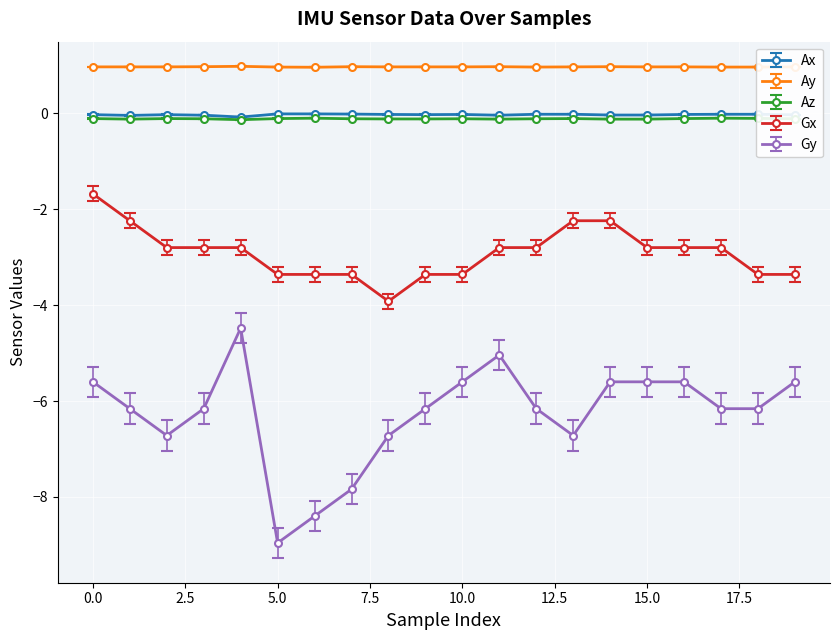

How many lines are shown in the chart?

5